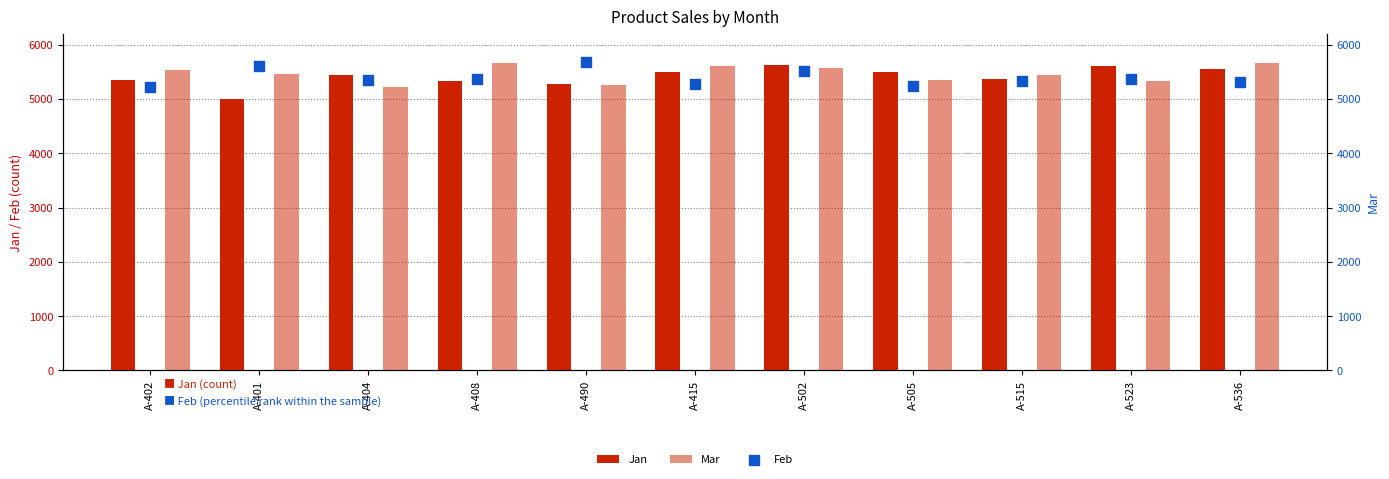

At which category is the sum across all series the highest?

A-502